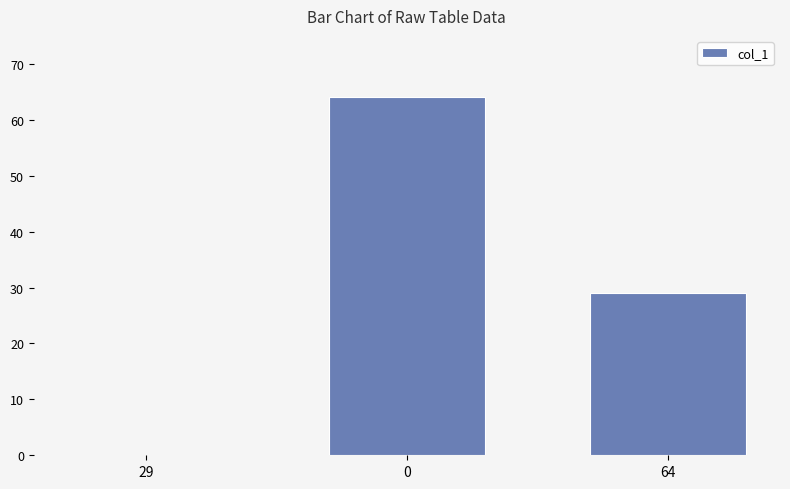

What is the sum of all values?

93